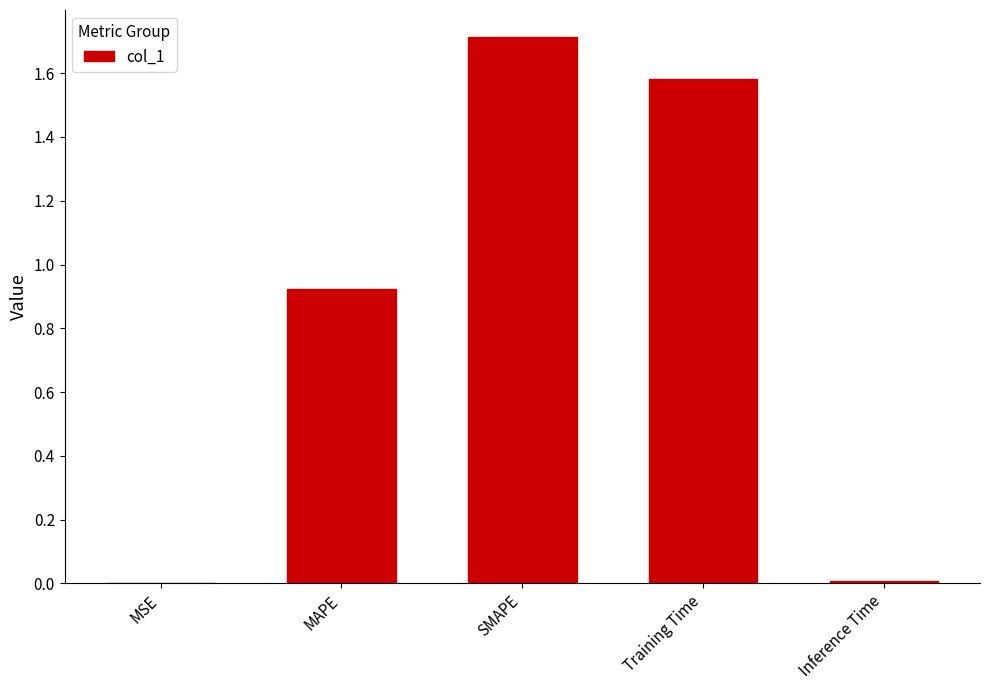

Are the bars horizontal?

No